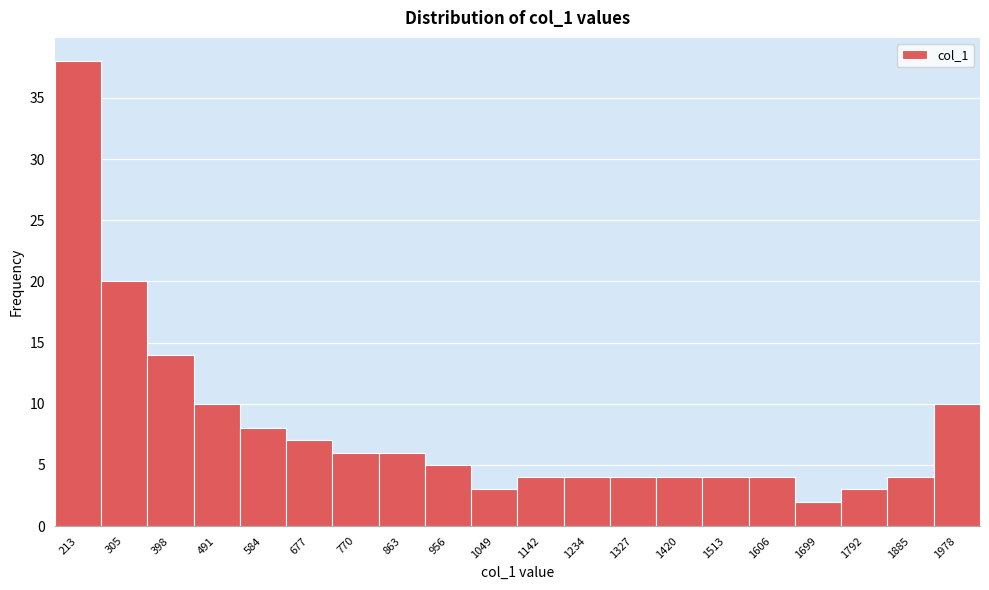

Reading left to right, list all the values displayed in this chart.

38	20	14	10	8	7	6	6	5	3	4	4	4	4	4	4	2	3	4	10